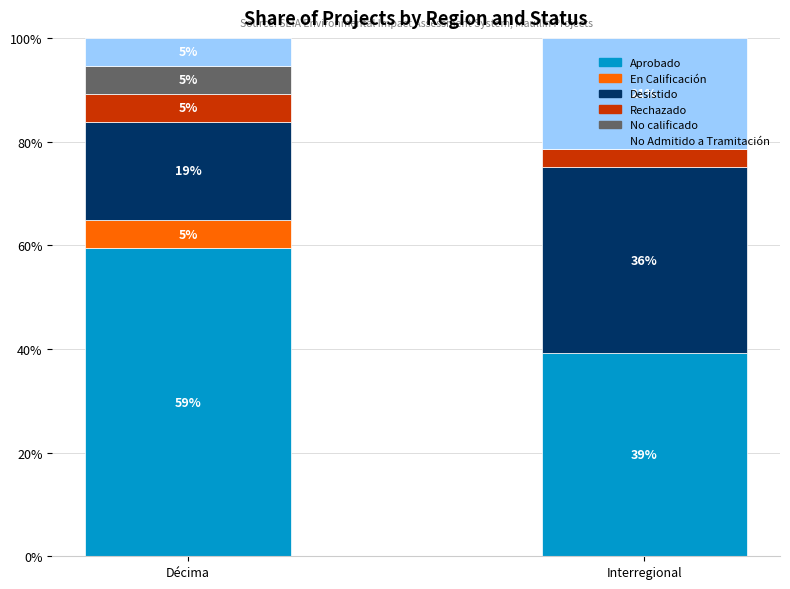

Does the chart contain stacked bars?

Yes